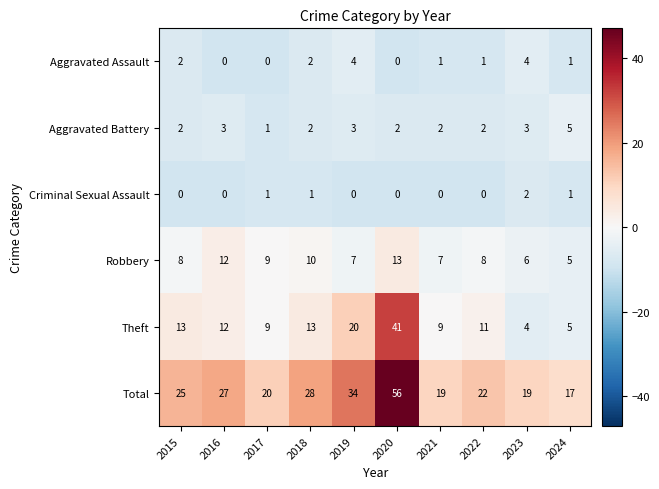

At which label does Theft reach its minimum?

2023